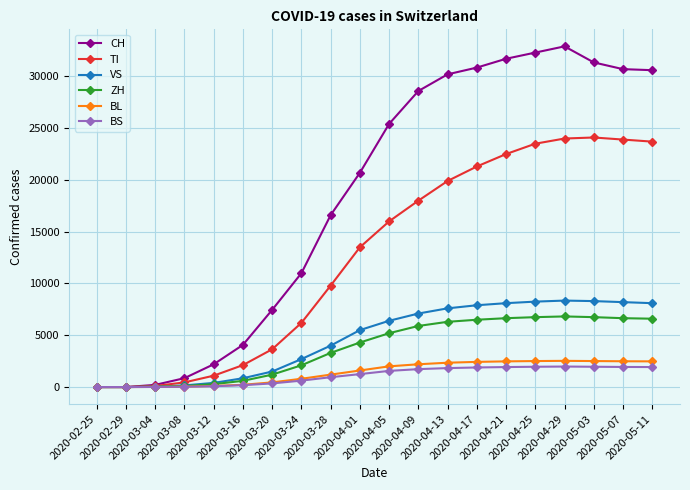

What is the label of the 10th point from the left?

2020-04-01